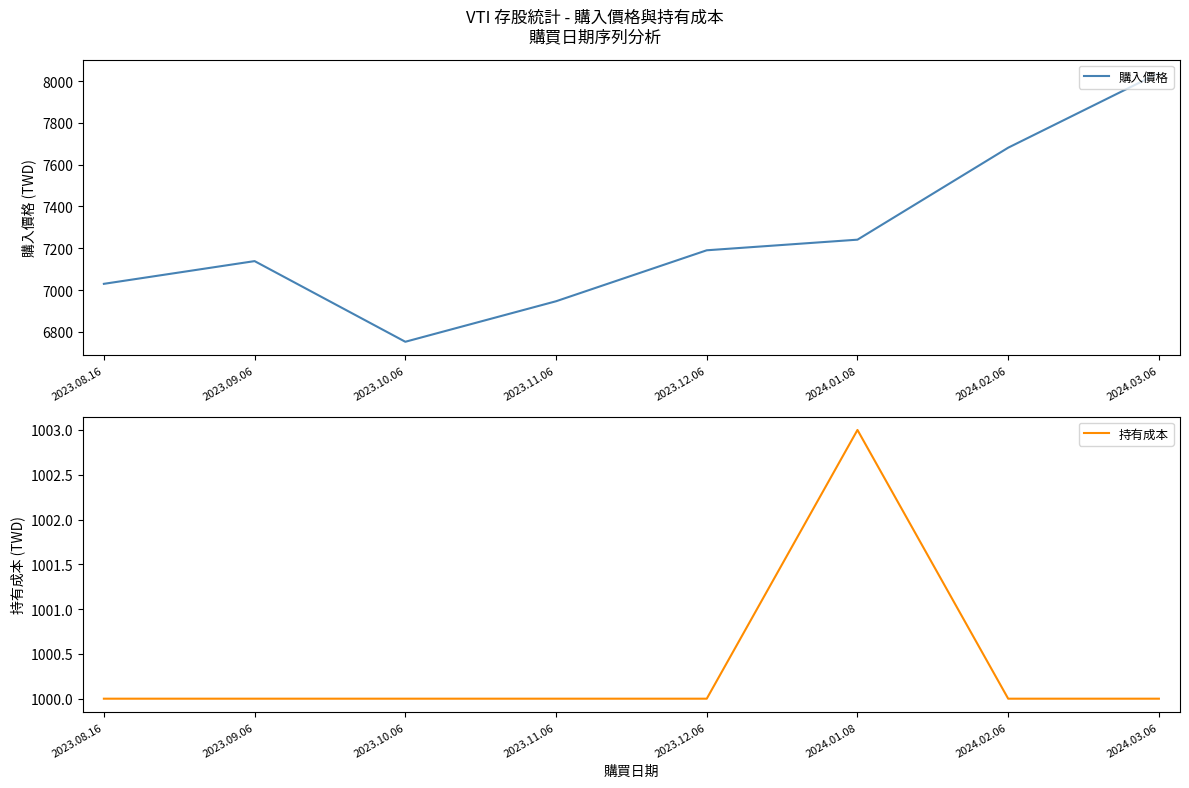

Between 2023.12.06 and 2024.01.08, which is larger?

2024.01.08